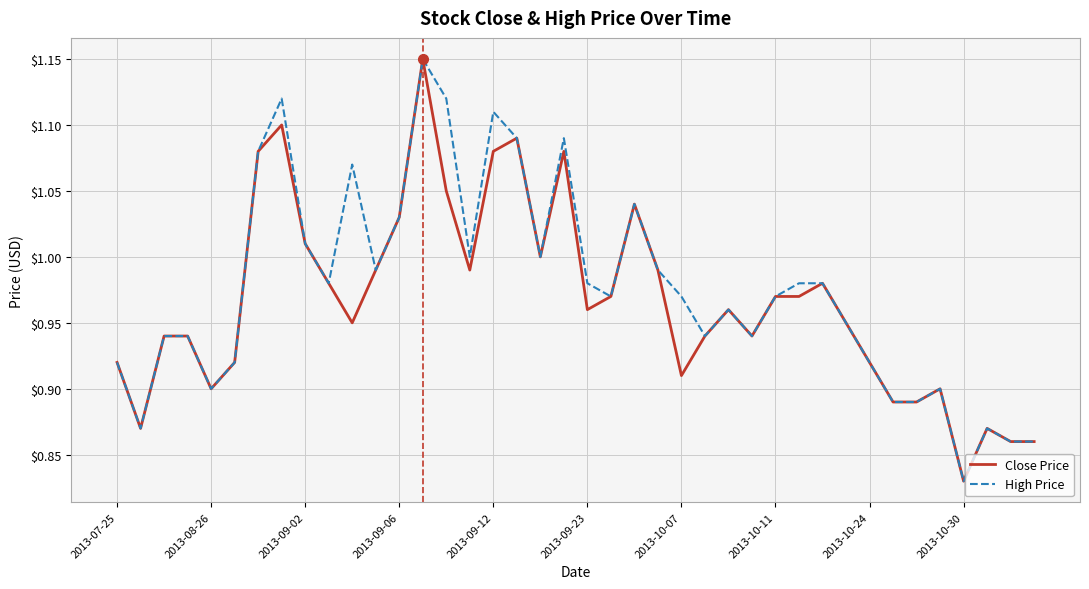

At which category does the chart reach its peak across all series?

13